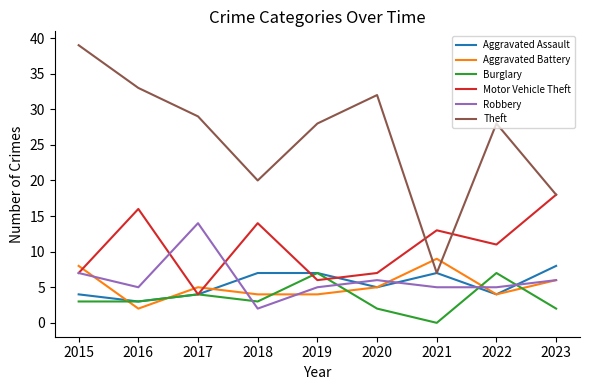

The value of Aggravated Assault at 2022 is 4. True or false?

True